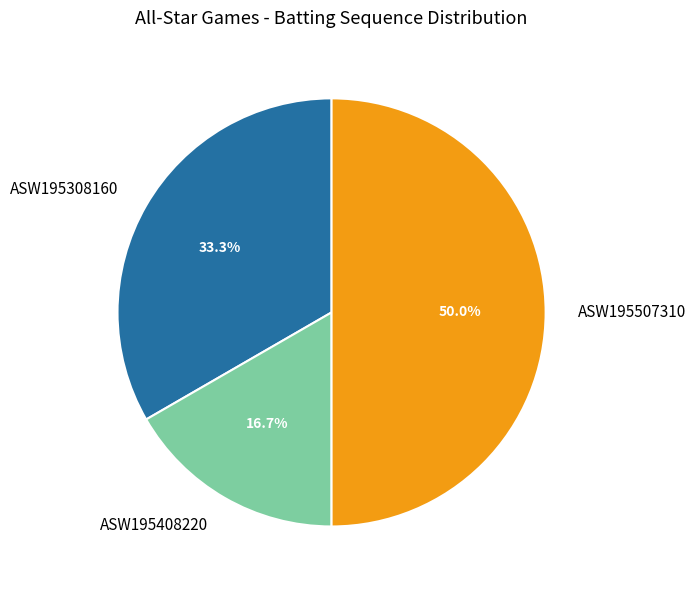

How much of the chart is everything except ASW195408220?

83.3%